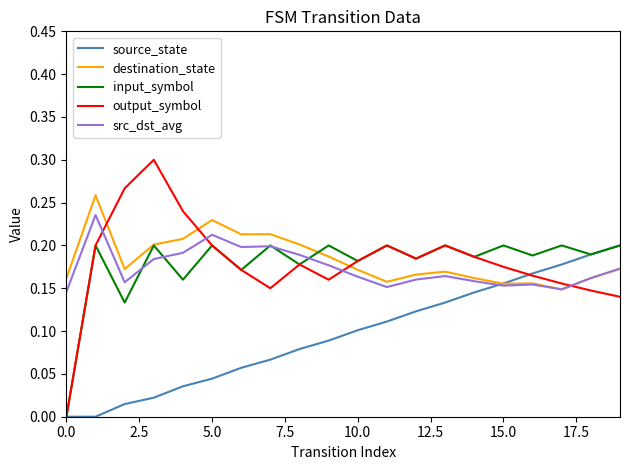

What are all the series names shown in the legend?

source_state, destination_state, input_symbol, output_symbol, src_dst_avg